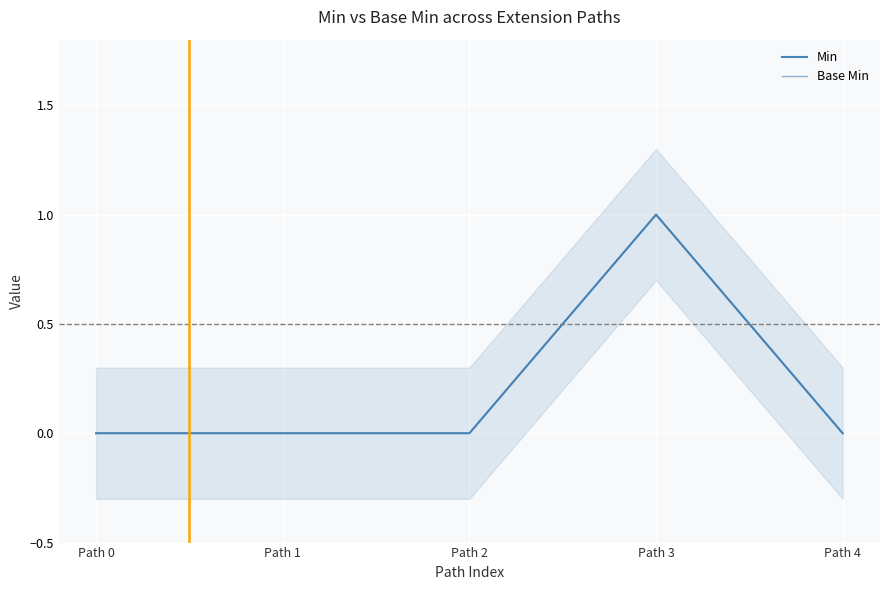

What are all the series names shown in the legend?

Min, Base Min